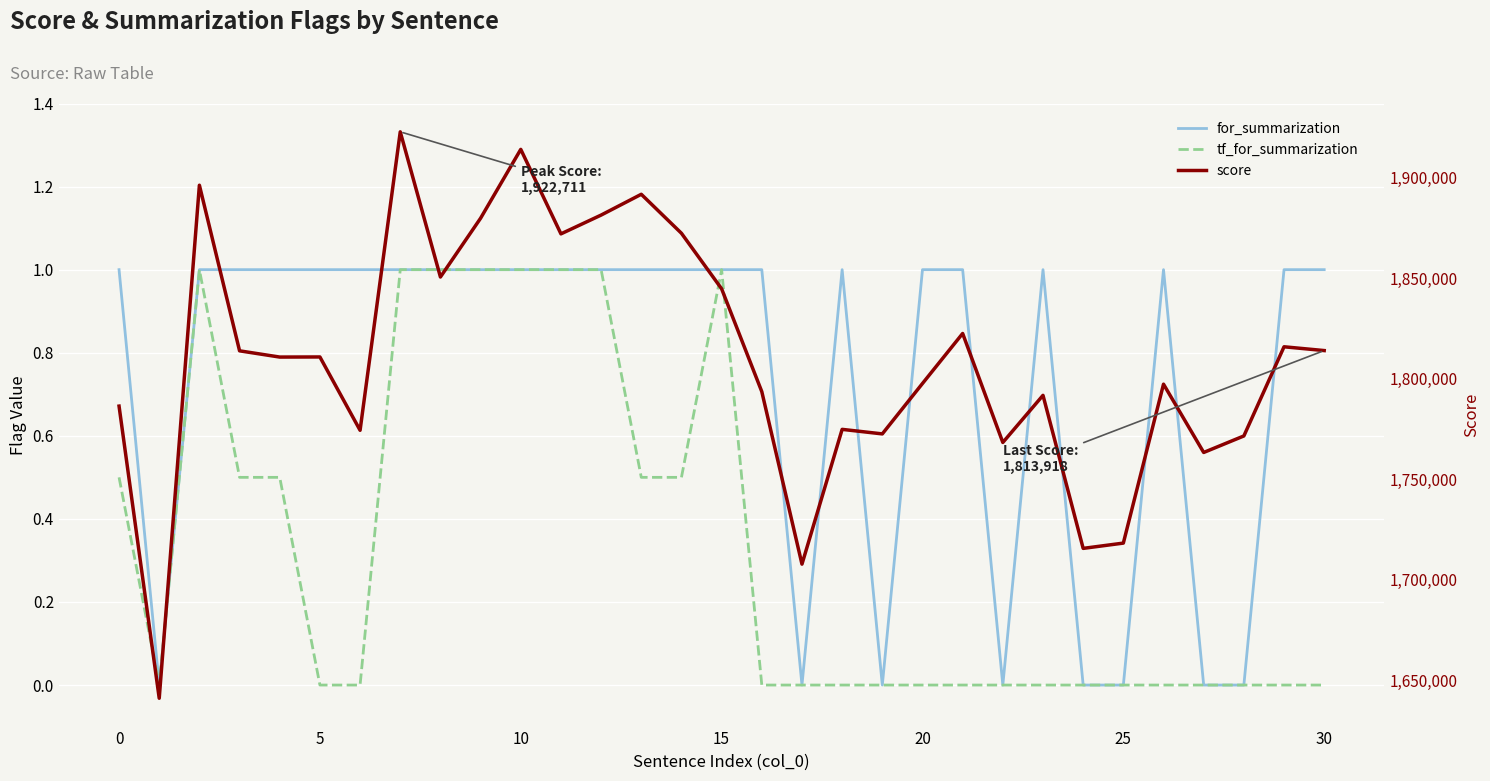

What is the value of the score point at the 10th from the left?

1879740.6